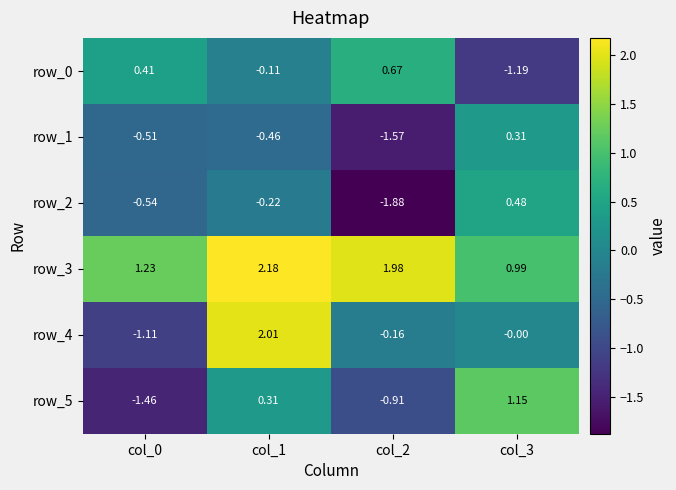

Reading left to right, list all the values displayed in this chart.

row_0: 0.4	-0.1	0.7	-1.2
row_1: -0.5	-0.5	-1.6	0.3
row_2: -0.5	-0.2	-1.9	0.5
row_3: 1.2	2.2	2.0	1.0
row_4: -1.1	2.0	-0.2	-0.0
row_5: -1.5	0.3	-0.9	1.2